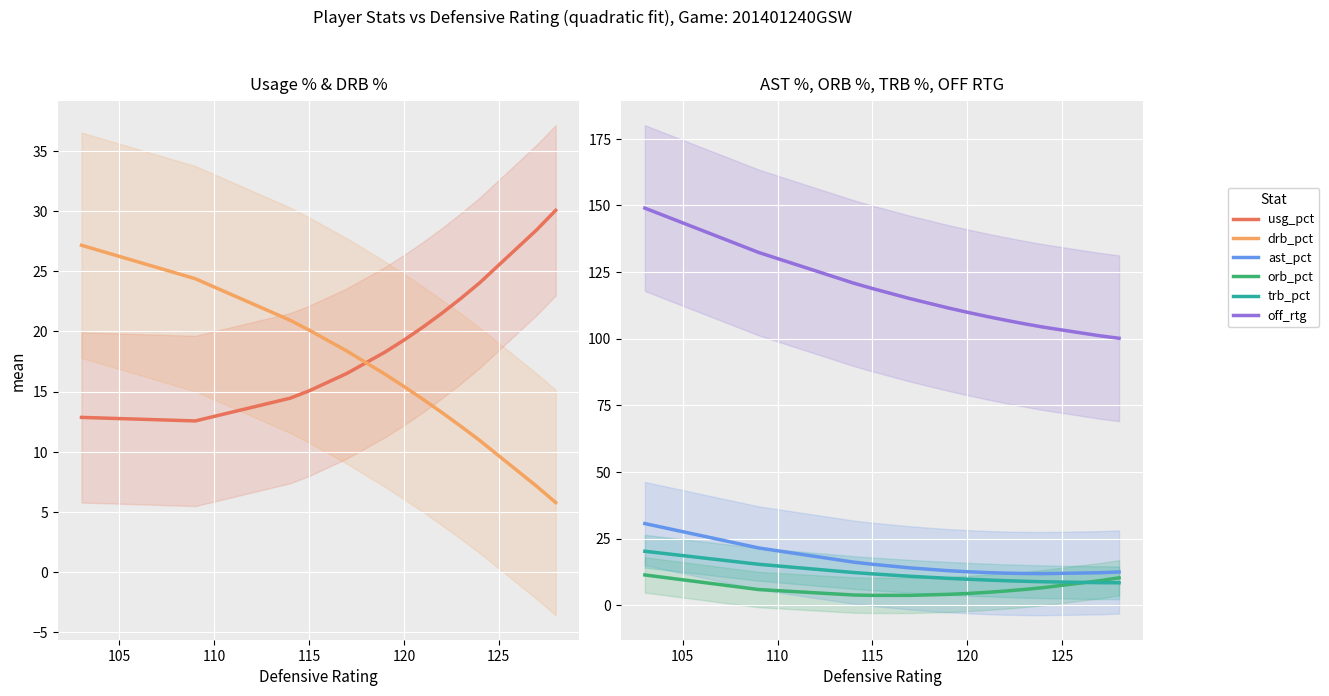

At how many categories does at least one series exceed 49?

20